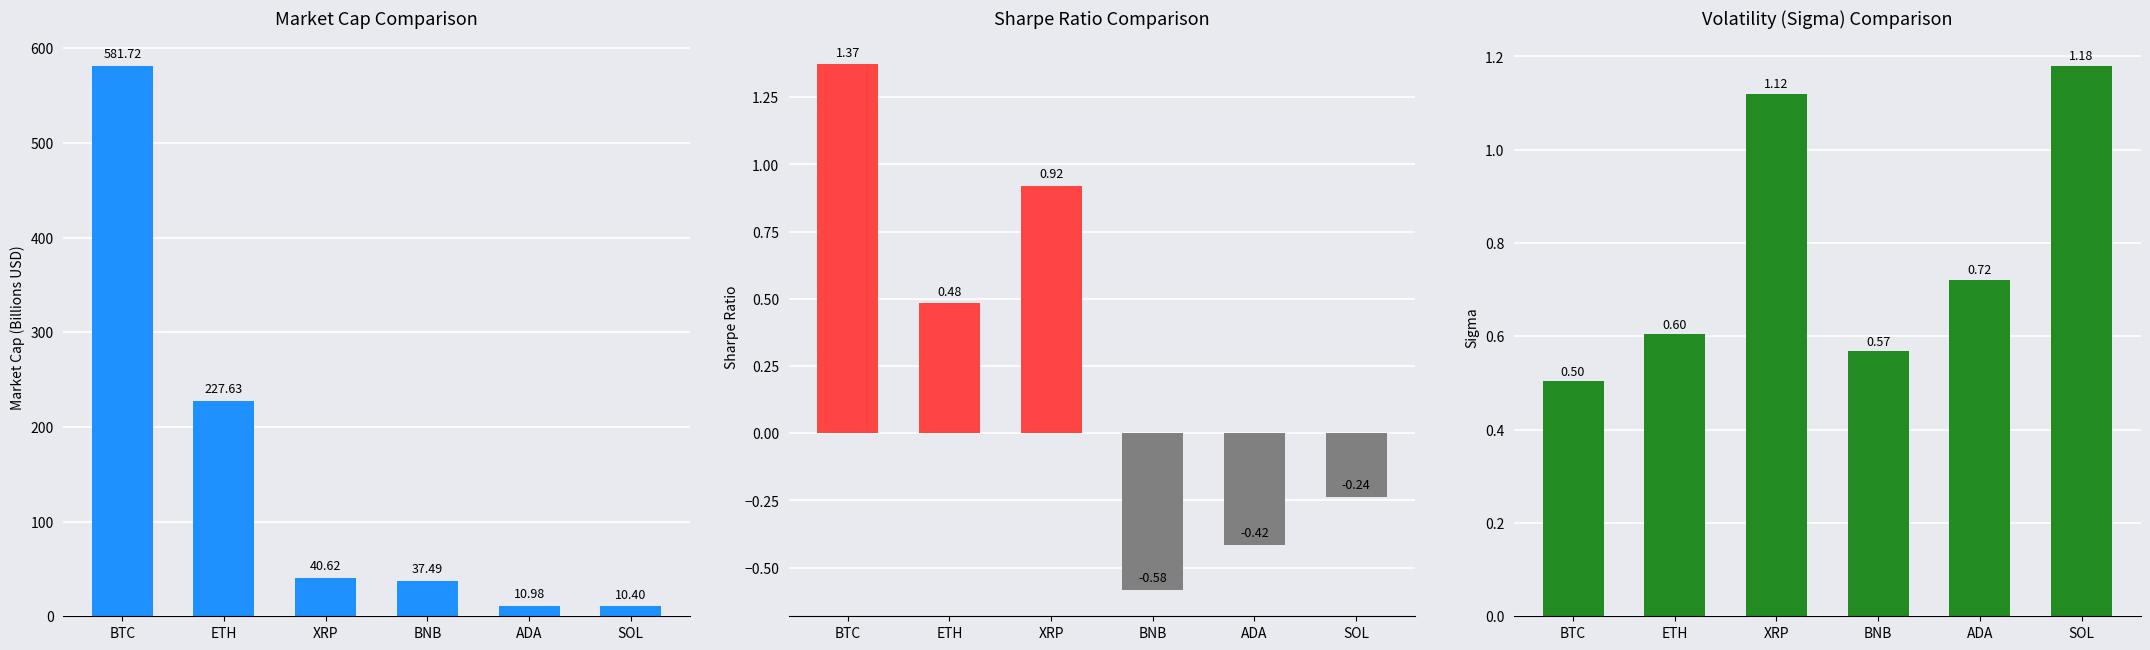

Is the value of Sigma at SOL greater than the value of Sharpe Ratio at BNB?

Yes